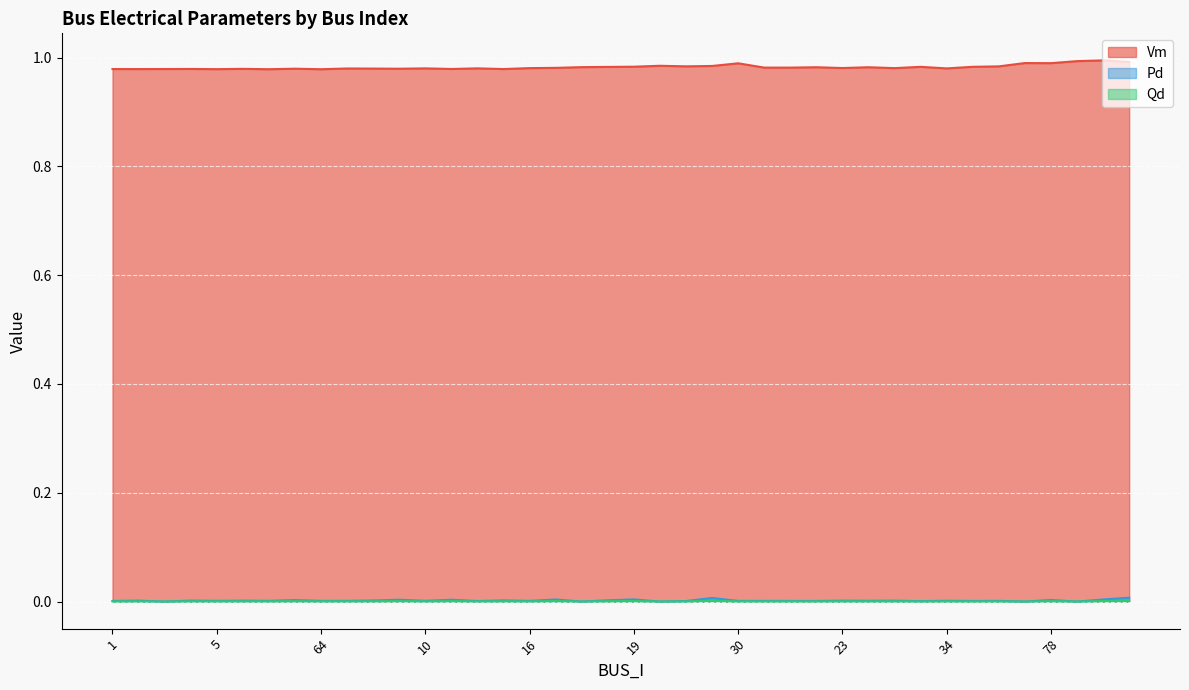

Which has a higher value, 19 or 73?

73